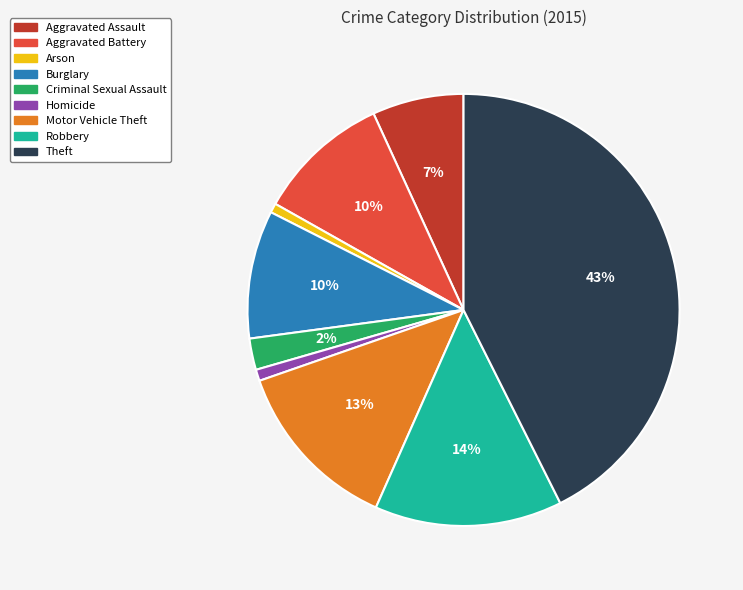

To the nearest percent, what is the difference between the Aggravated Battery and Robbery slice percentages?

4%